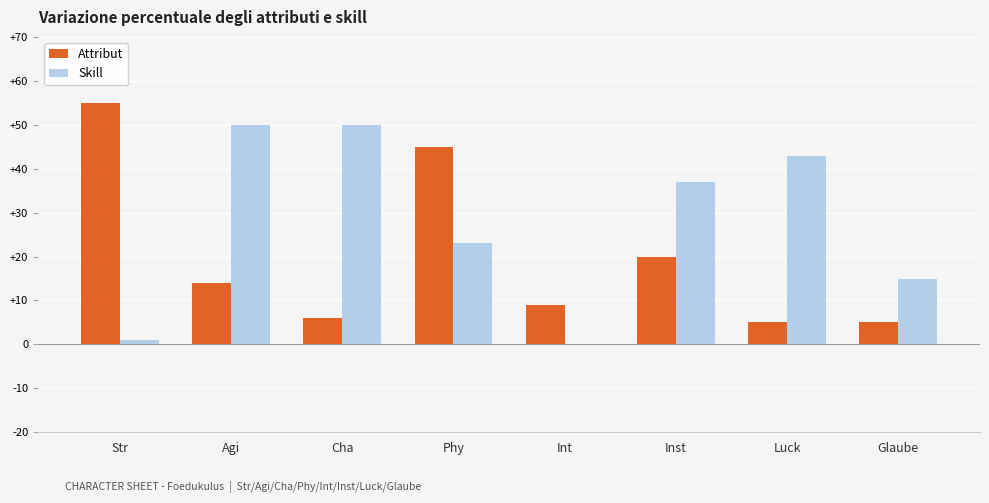

Where is Skill nearest to the value 25?

Phy